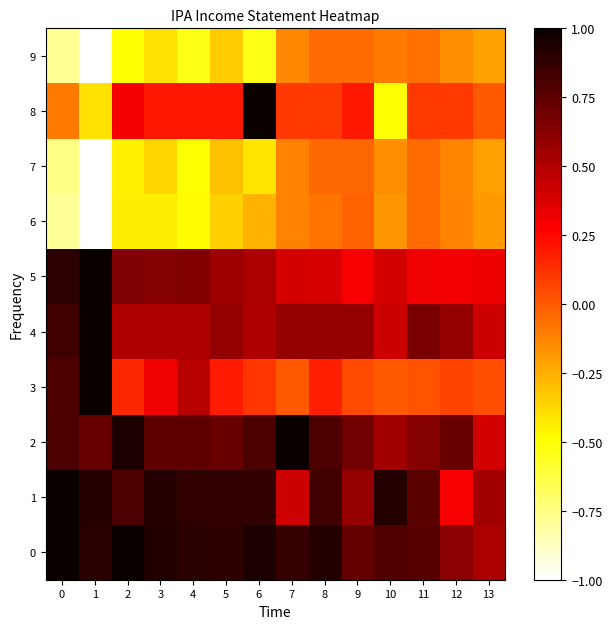

At which category does the chart reach its minimum across all series?

1